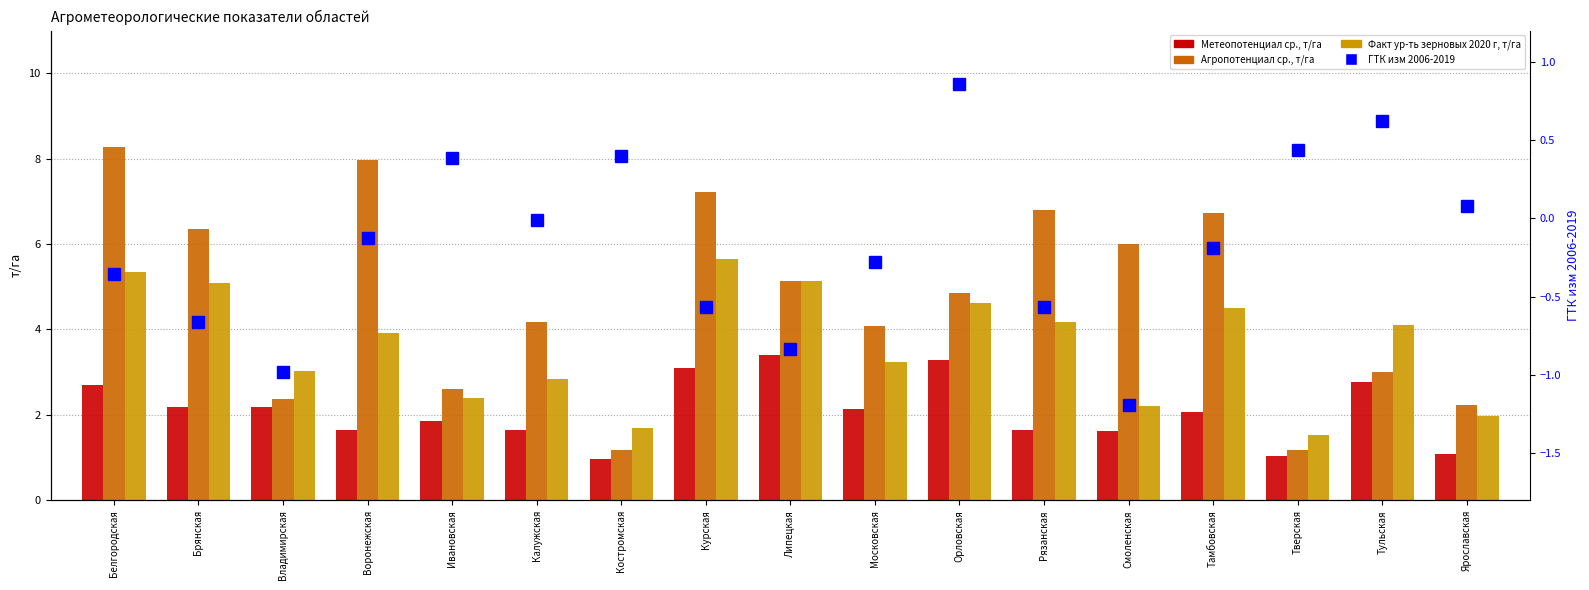

True or false: Факт ур-ть зерновых 2020 г, т/га has a value of 1.1 at Московская.

False